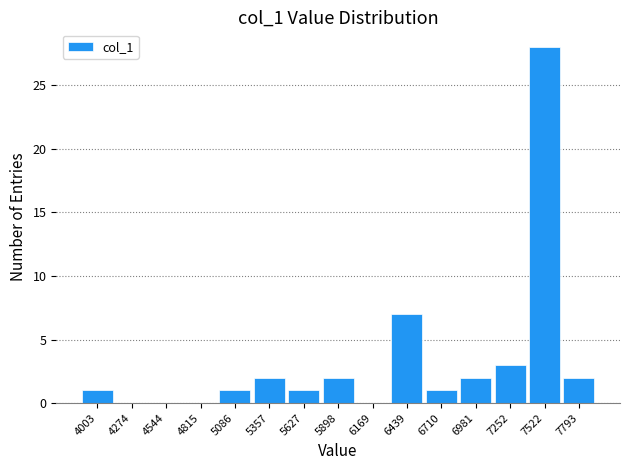

What is the height of the bar covering 6850 to 7100 on the x-axis? Neither the bar edges nor the heights are printed on the chart, so give them approximately, as read against the axes.

2